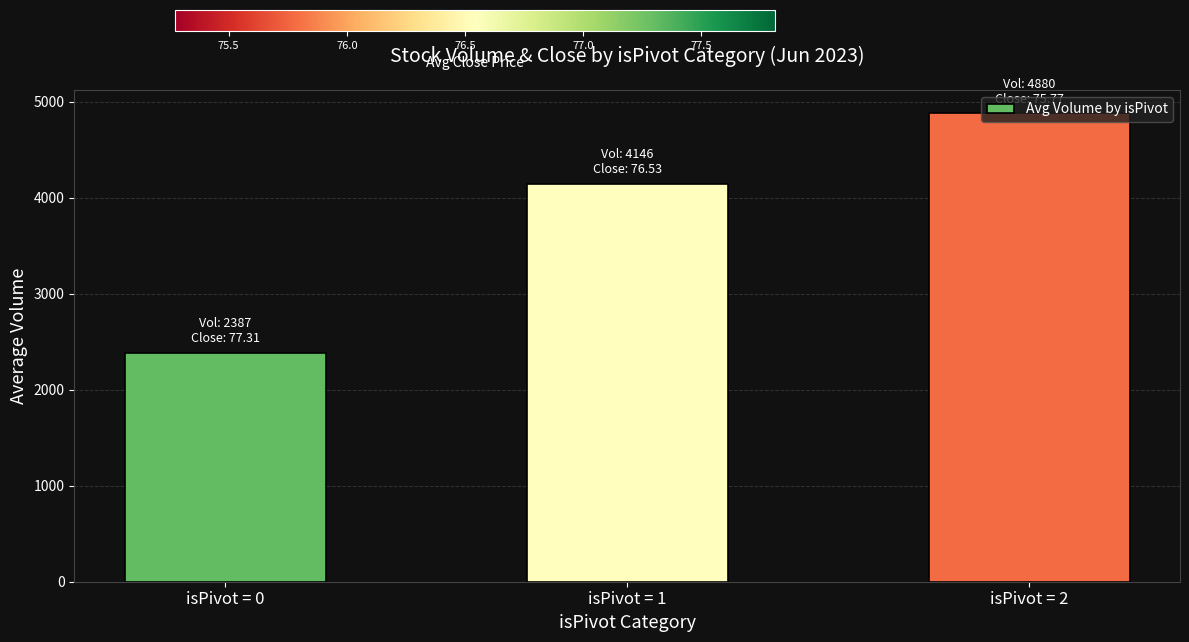

The value at isPivot = 0 is 3251.8. True or false?

False